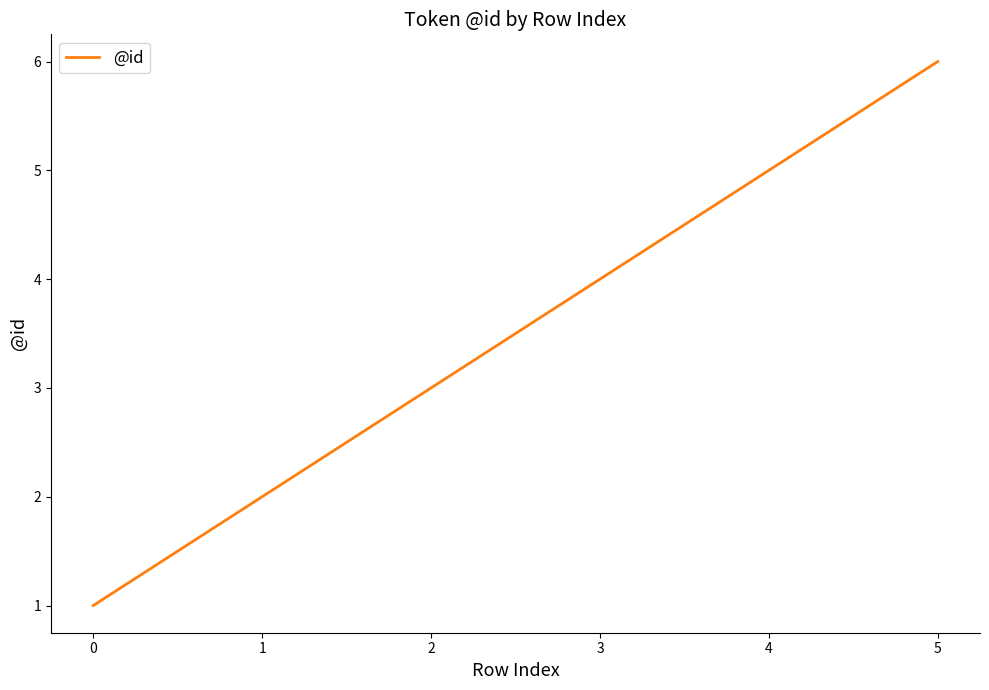

Count the values in the range 2 to 5.

4